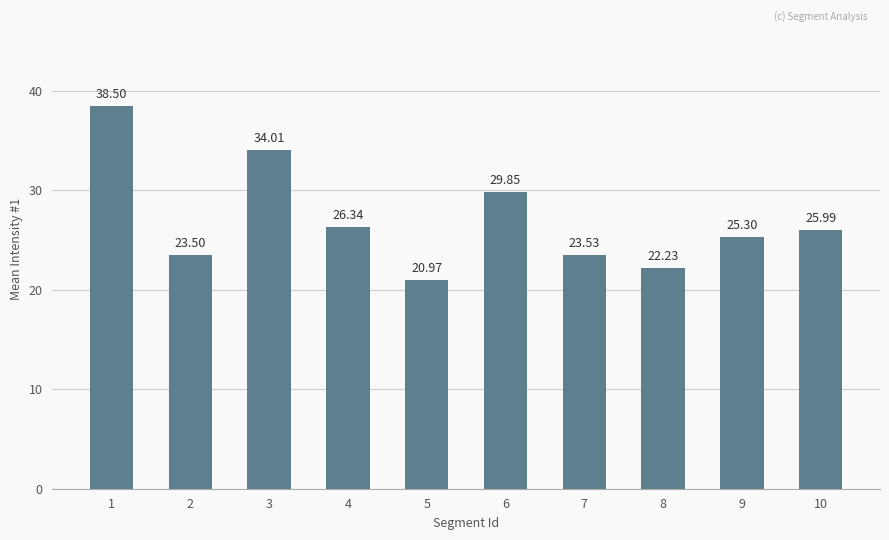

At which category does the chart reach its minimum across all series?

5